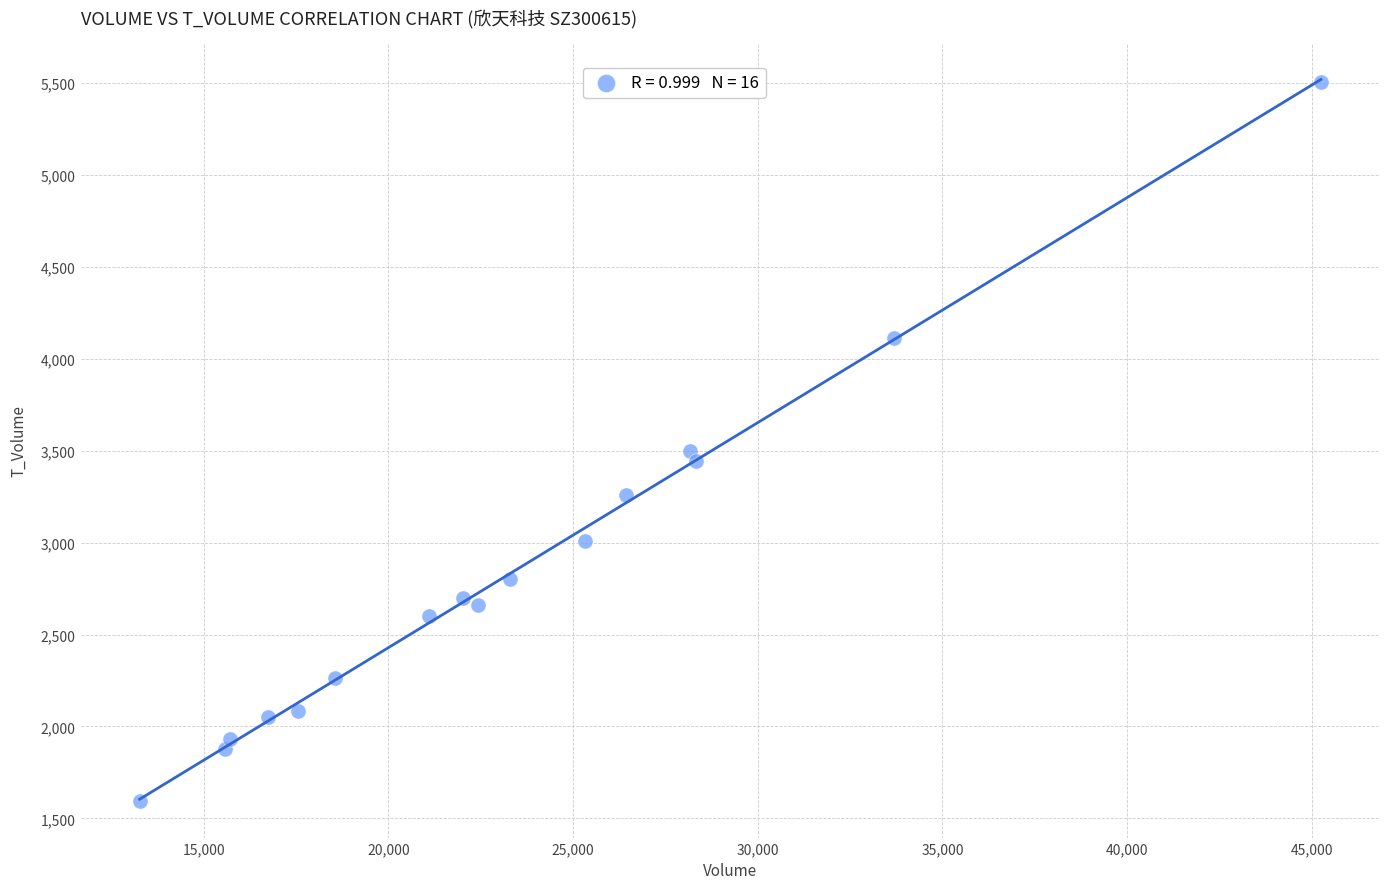

What is the range of Y values (max minus min)?

3910